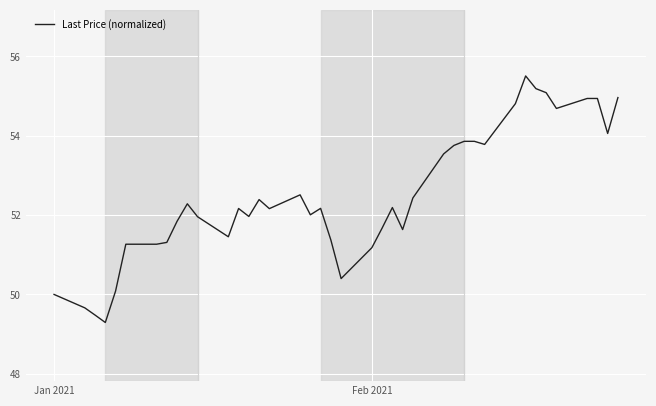

What is the minimum value shown in the chart?

49.3